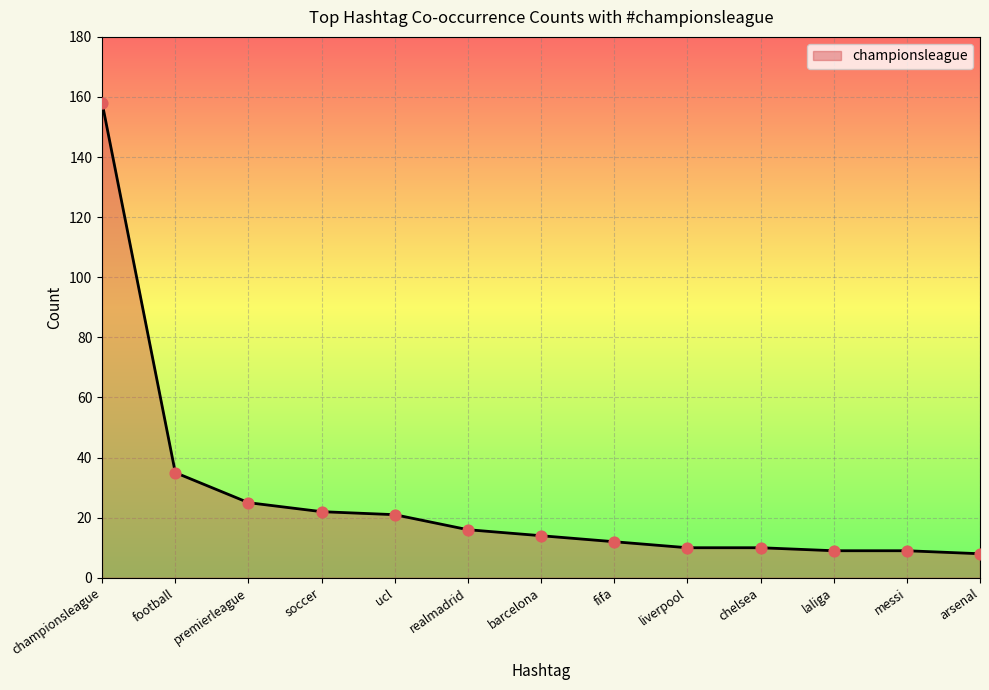

Between messi and realmadrid, which is larger?

realmadrid